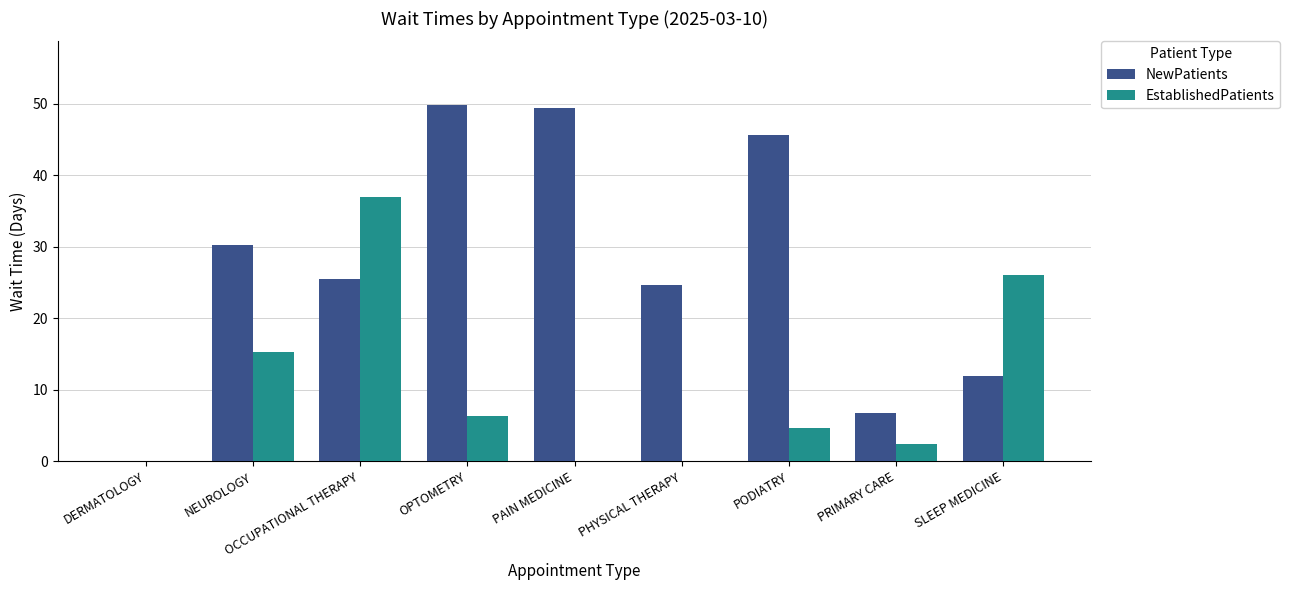

What is the sum of the NewPatients values at PAIN MEDICINE and OPTOMETRY?

99.3